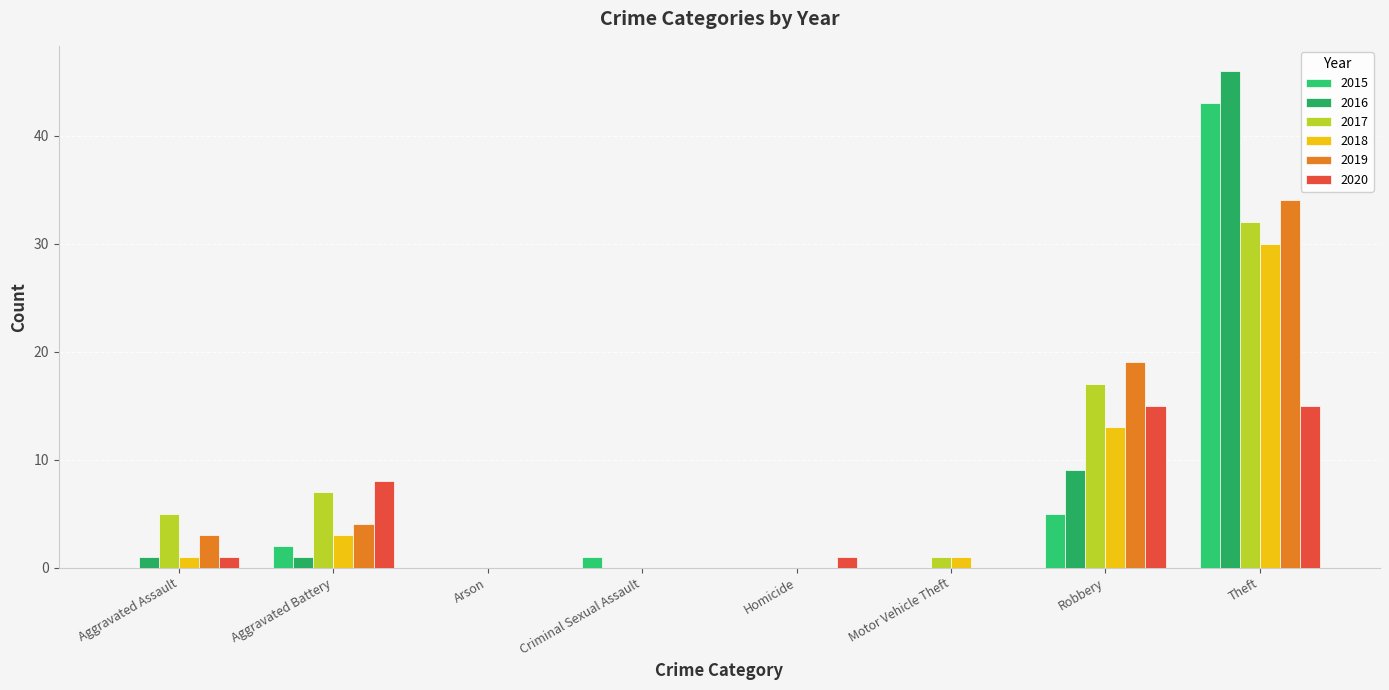

What is the sum of all 2018 values?

48